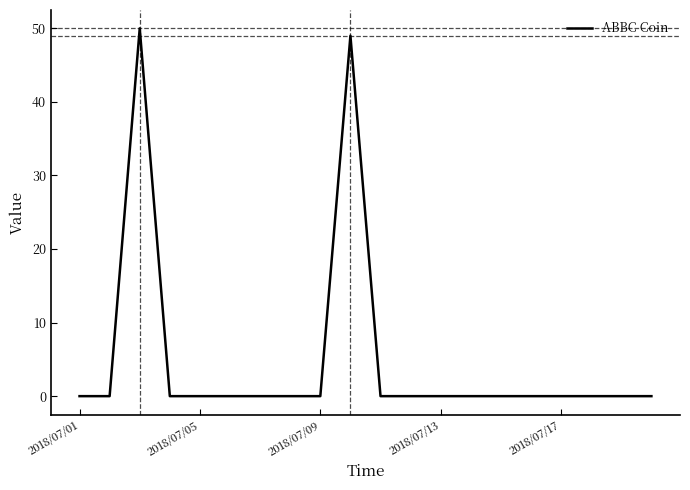

What is the maximum value shown in the chart?

50